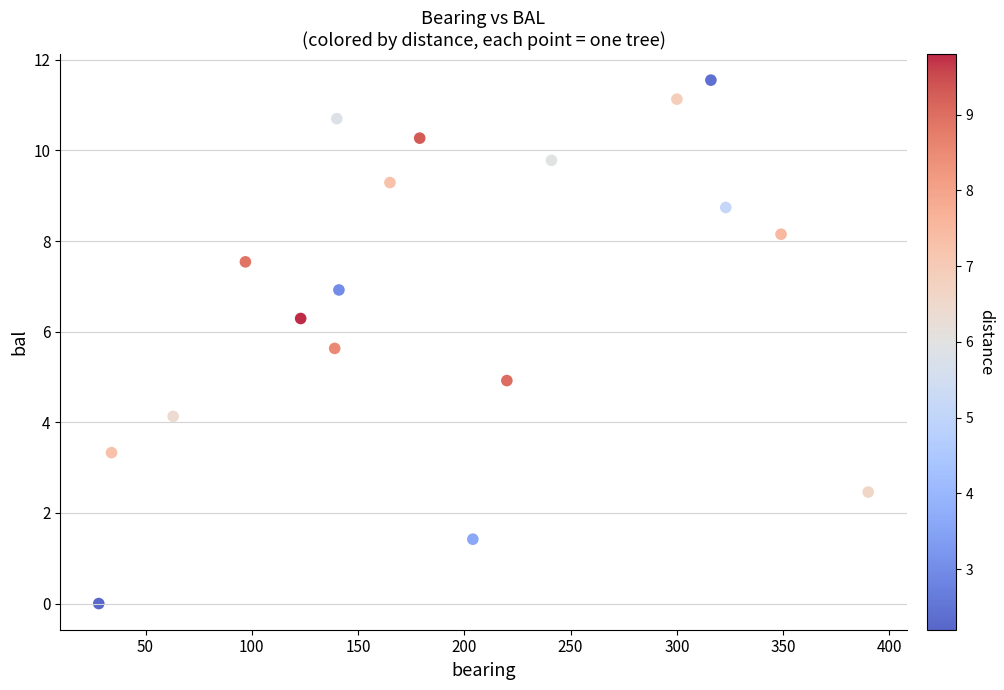

What is the range of X values (max minus min)?

362.0